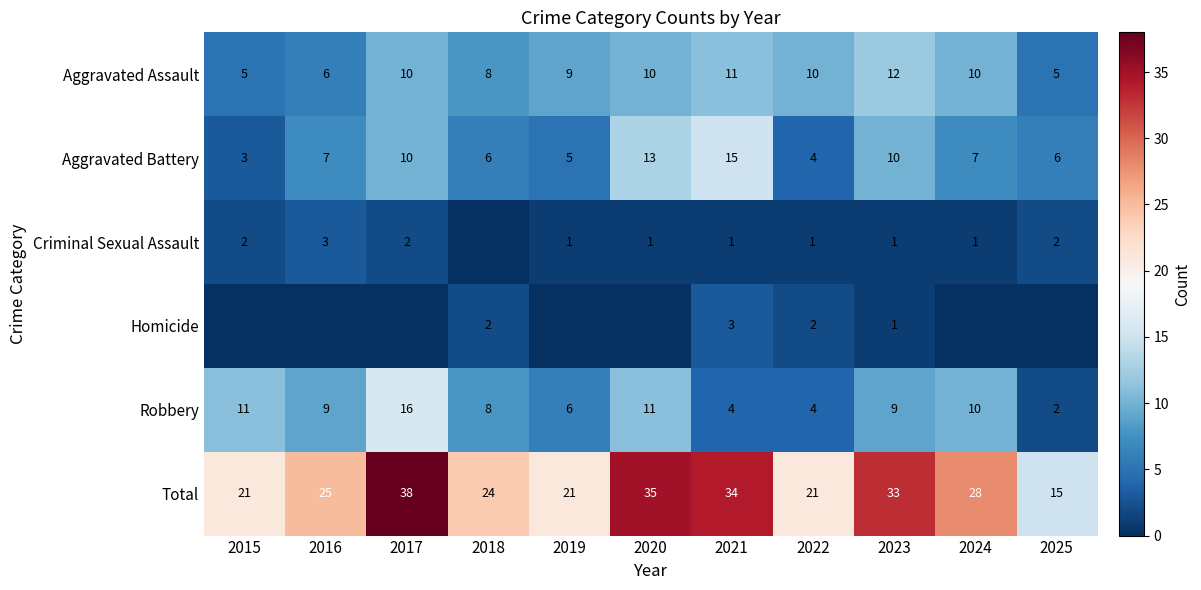

The value of Aggravated Battery at 2020 is 13. True or false?

True